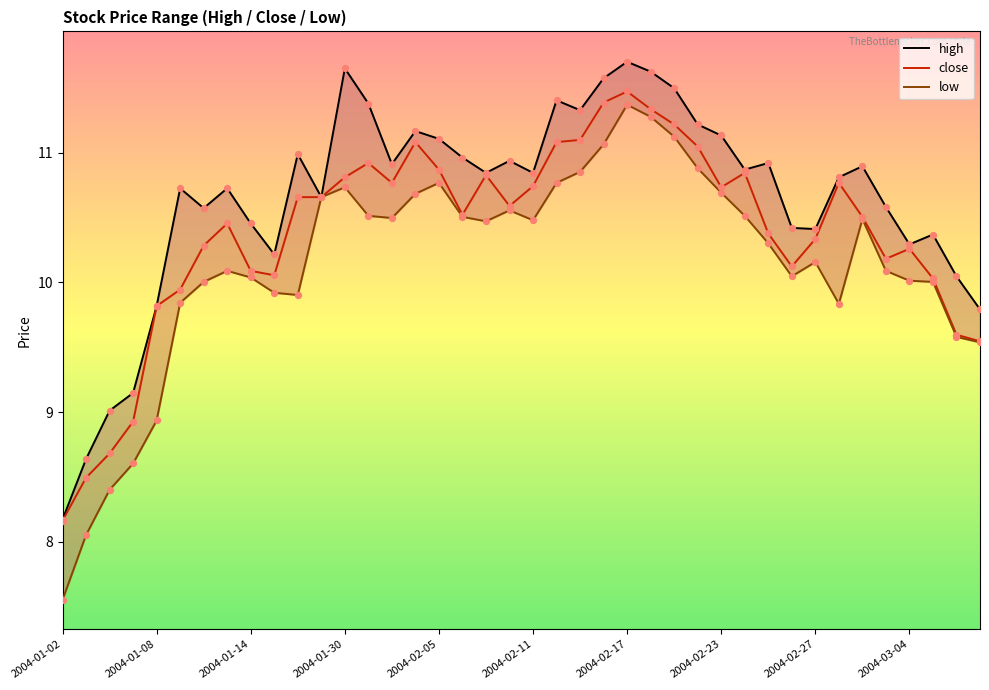

Is the value of close at 2004-02-04 greater than the value of low at 2004-01-09?

Yes